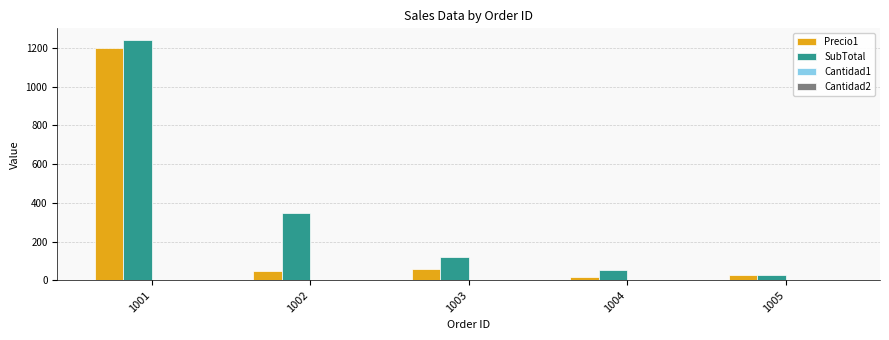

What is the maximum value shown in the chart?

1240